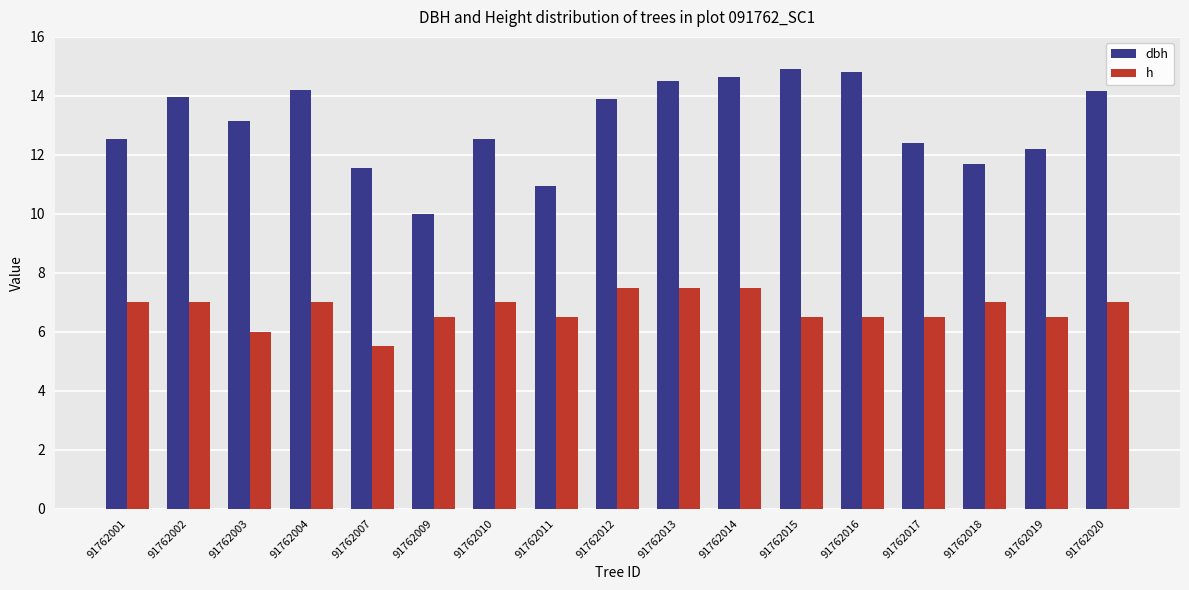

Are the bars horizontal?

No